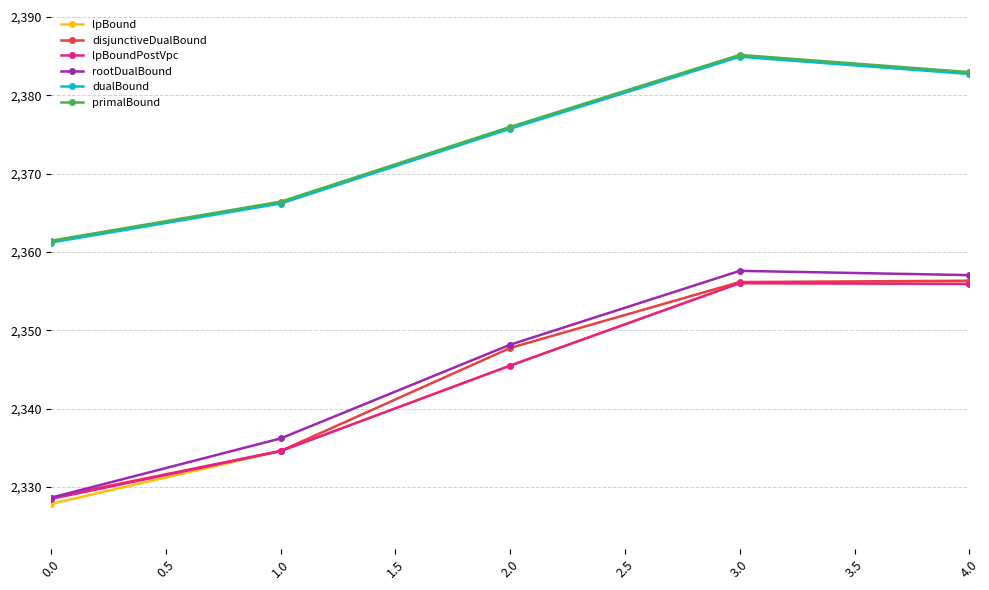

The value of disjunctiveDualBound at 1.0 is 2334.6. True or false?

True